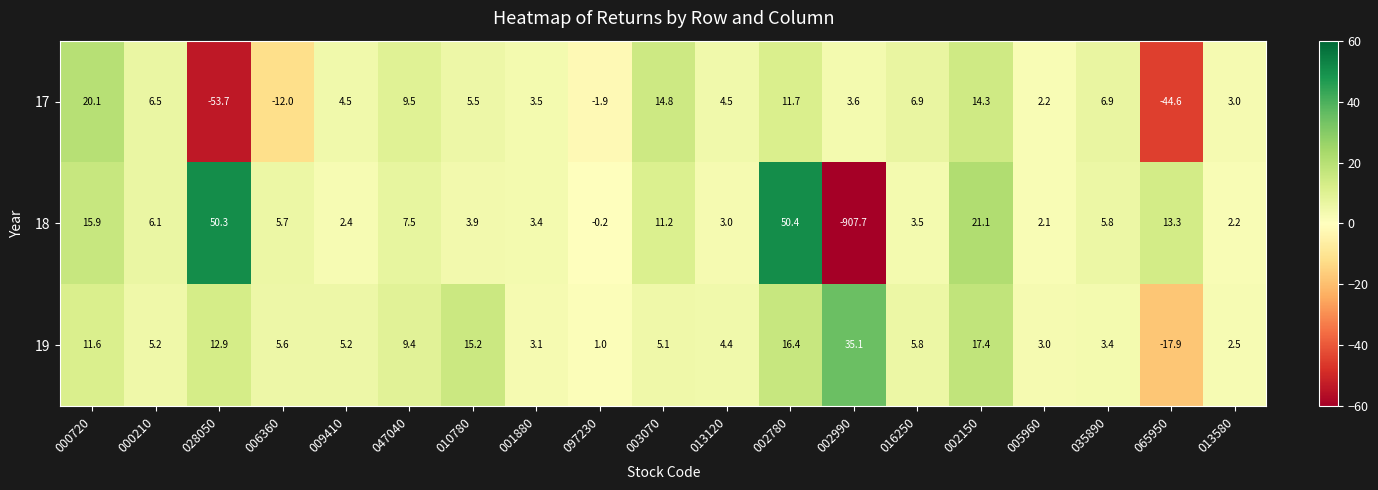

What is the difference between the highest and lowest values at 002150?

6.8